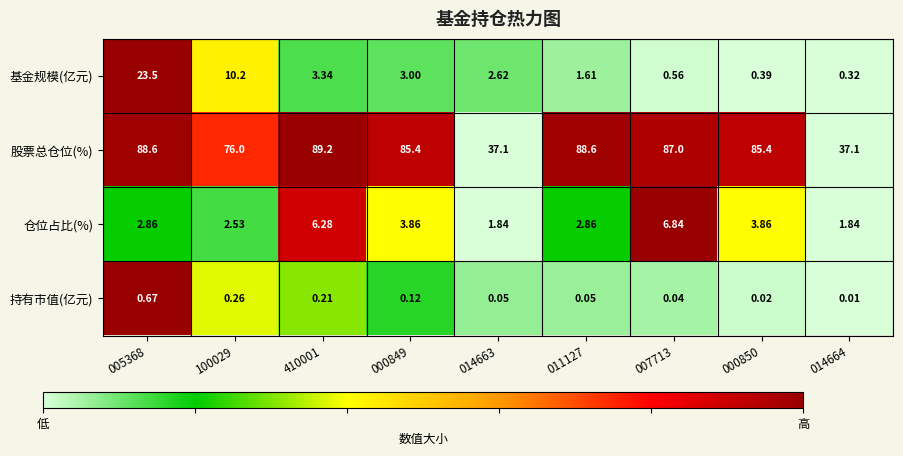

Between 007713 and 000850, which series saw the biggest shift?

仓位占比(%)